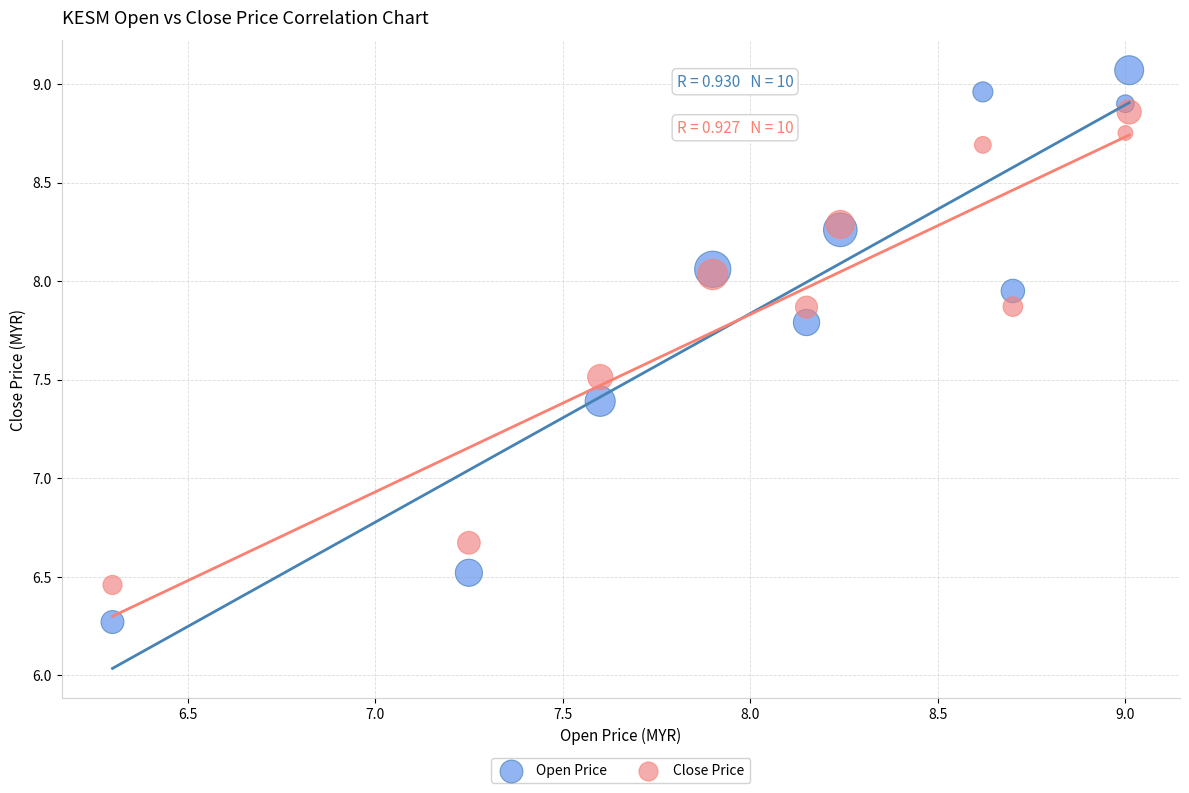

What are all the series names shown in the legend?

Open Price, Close Price